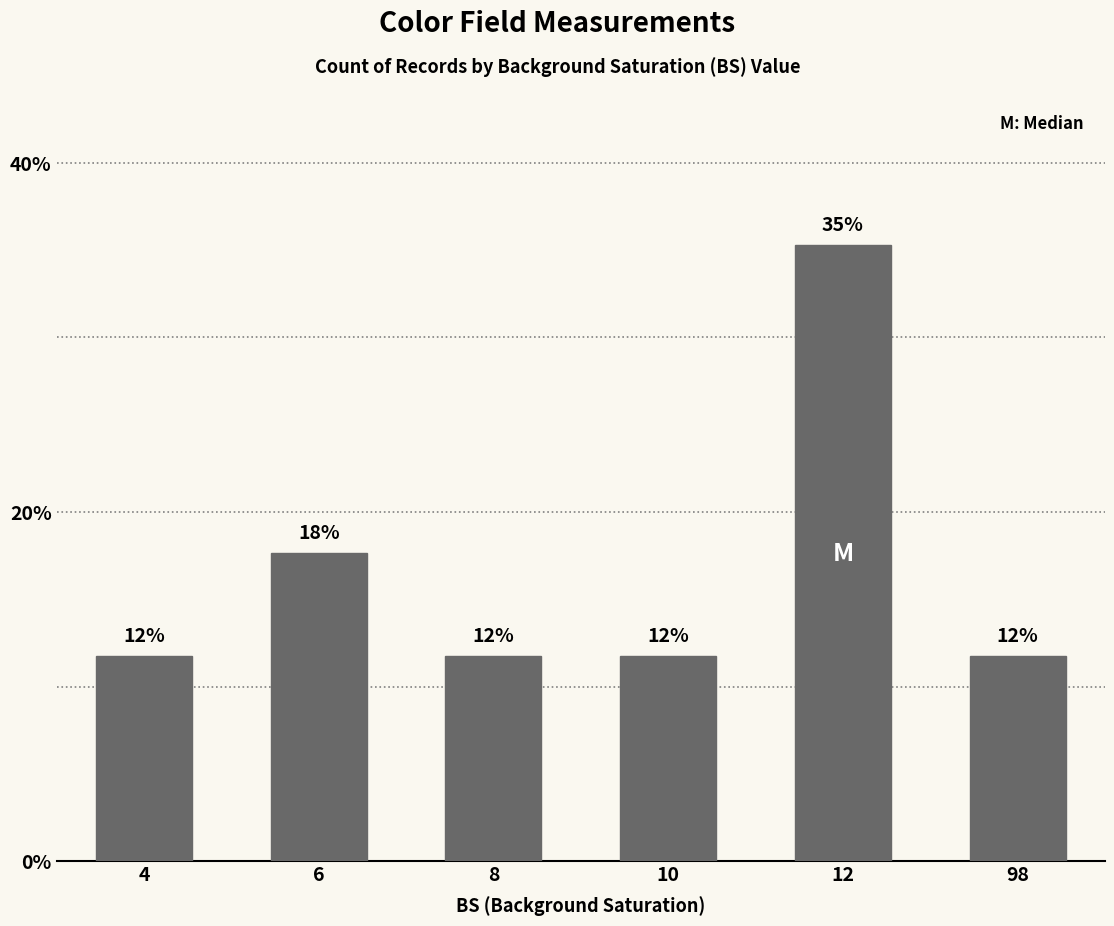

Are the bars horizontal?

No